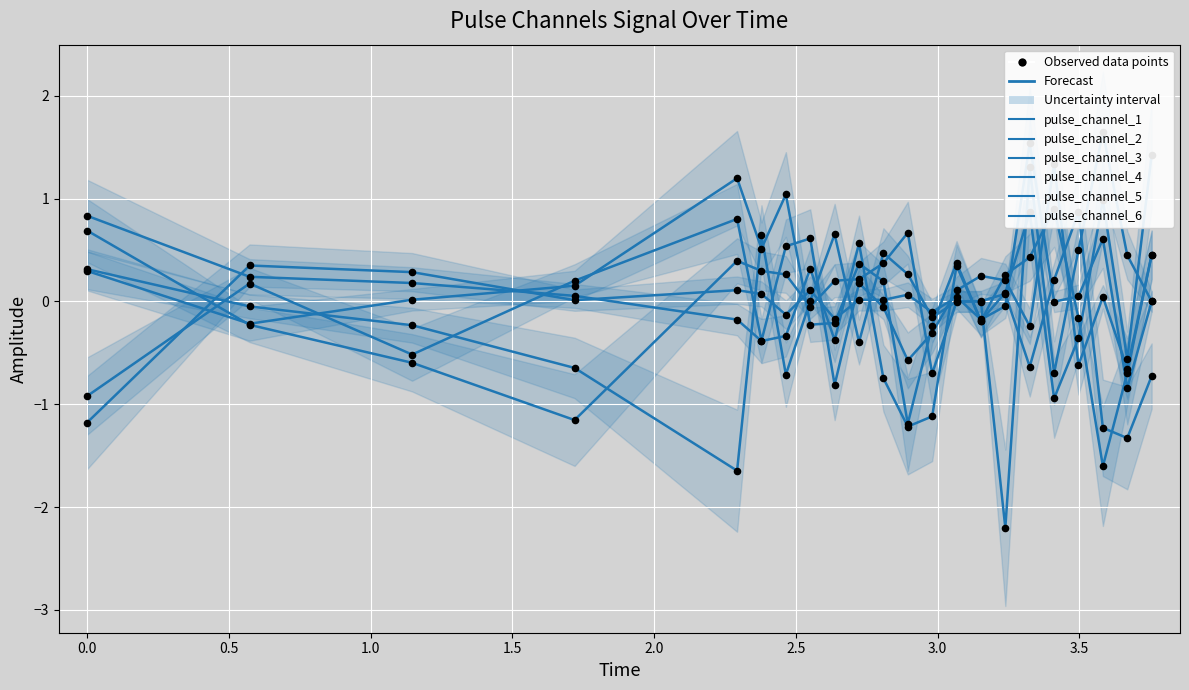

What is the total value across all series at 1.5?

0.7